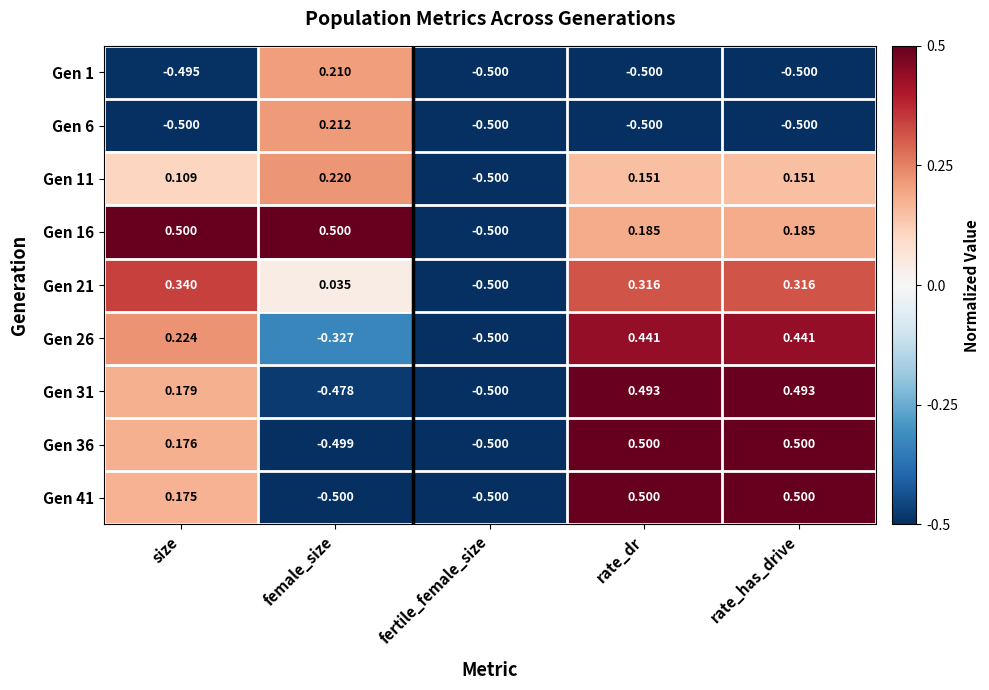

At which label does Gen 11 reach its peak?

female_size